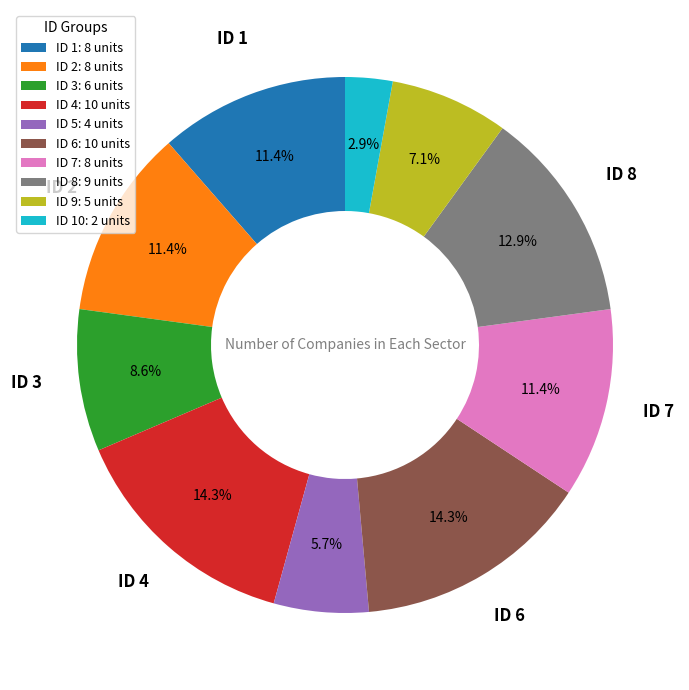

What is the smallest slice in the pie chart?

ID 10: 2 units